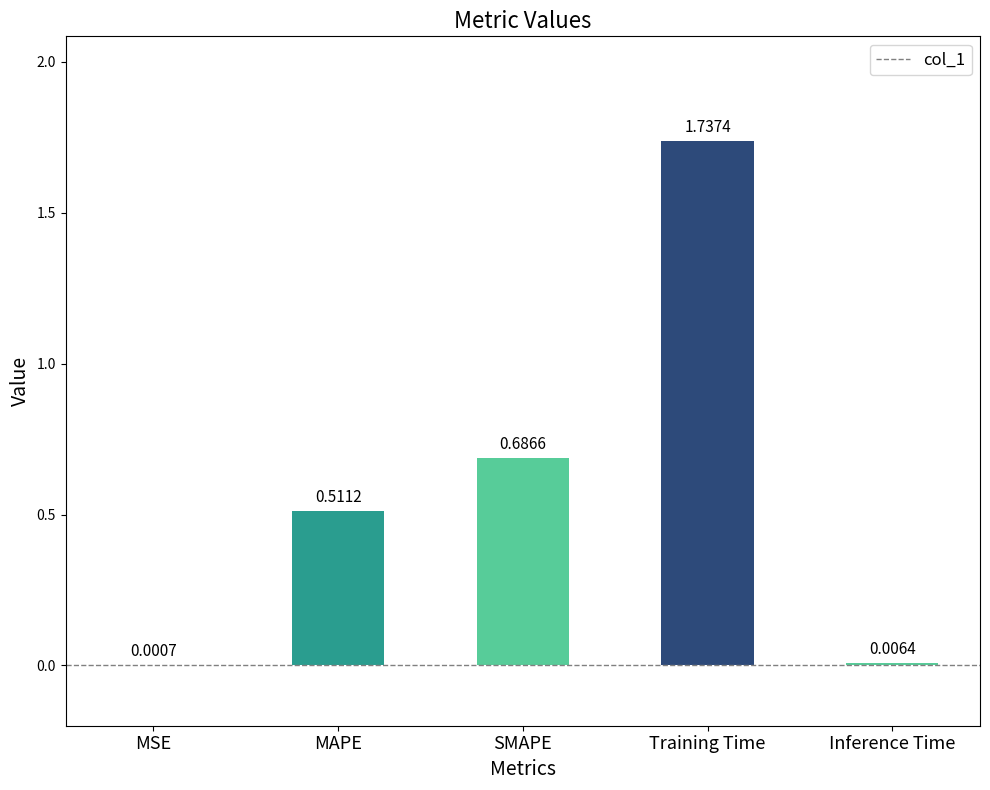

What is the sum of all values?

2.9